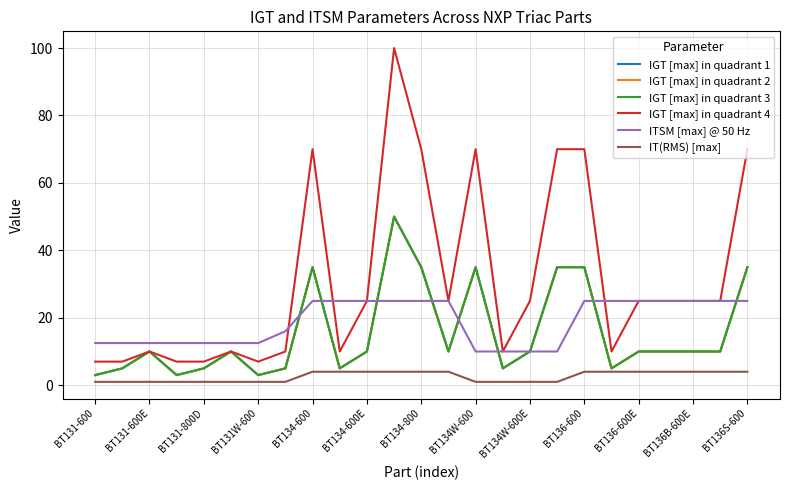

What is the minimum value for IGT [max] in quadrant 2?

3.0